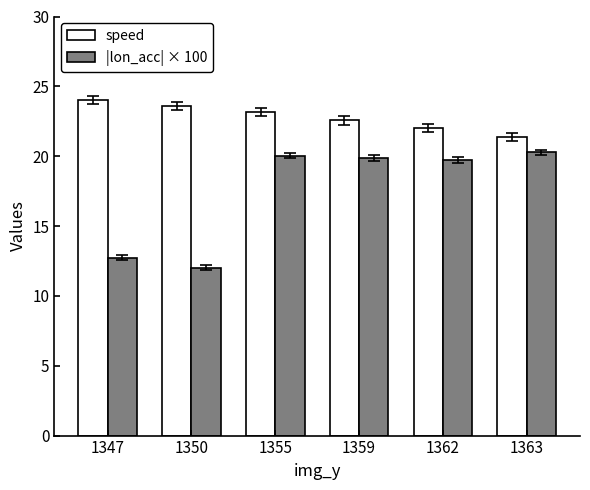

What is the maximum value for speed?

24.0